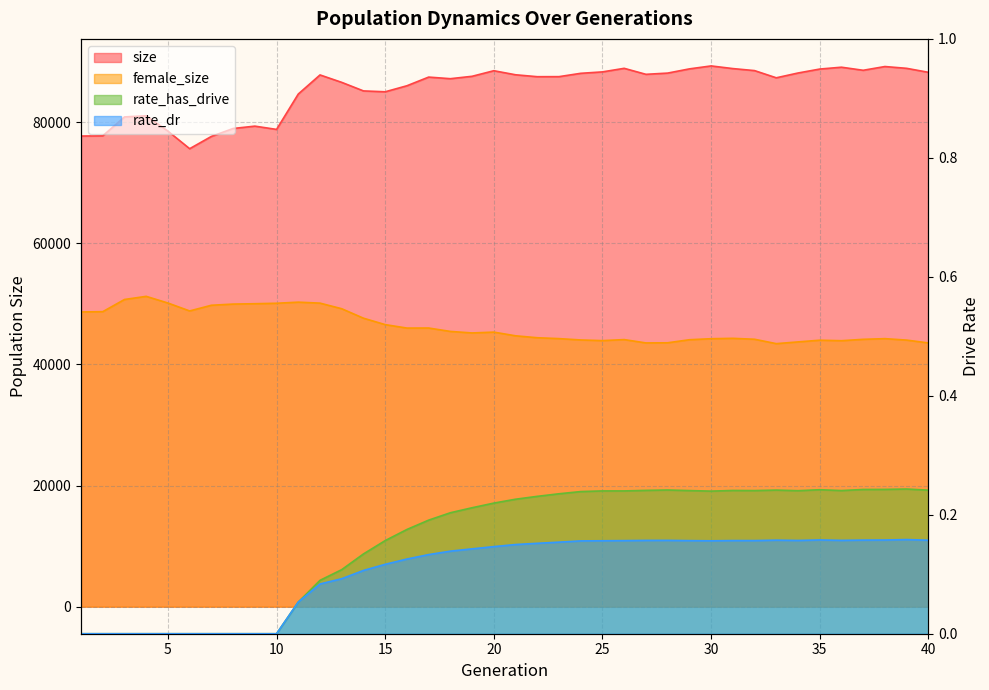

Which series has the largest range (max minus min)?

size